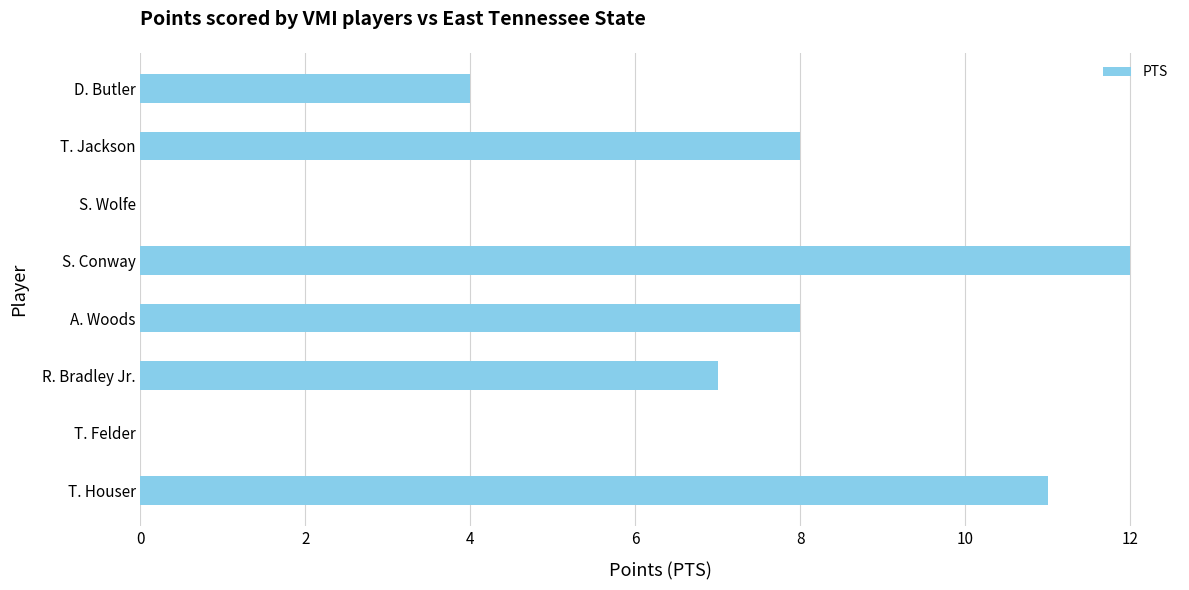

Is it true that the value at A. Woods is 8?

True